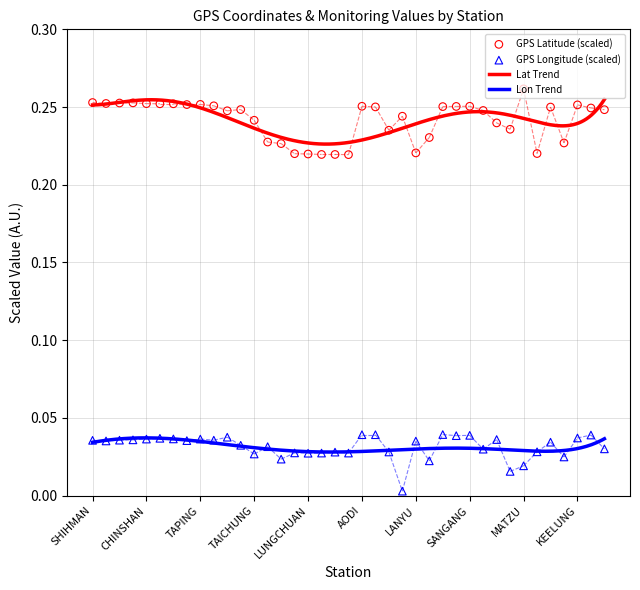

Which series contains the lowest Y value?

GPS Longitude